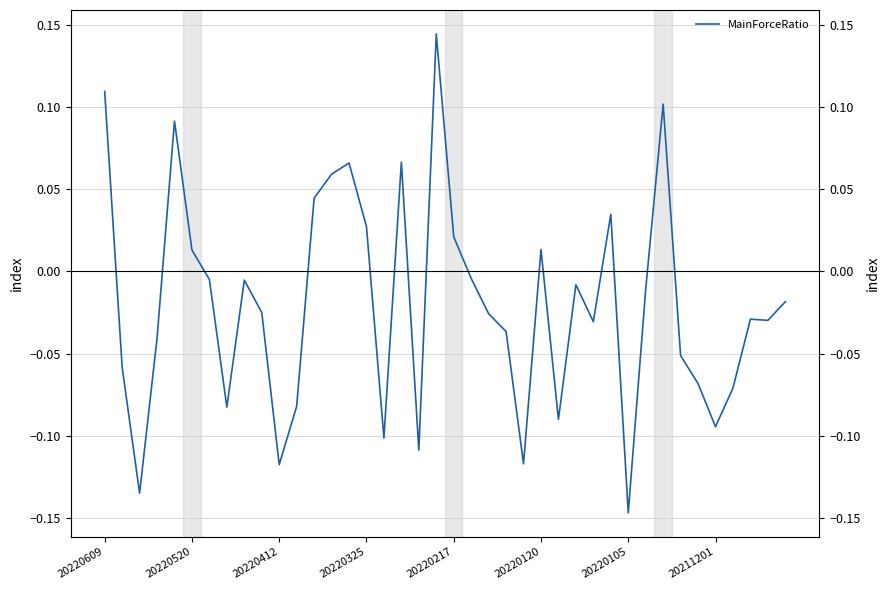

At which label does the data first exceed 0?

20220609